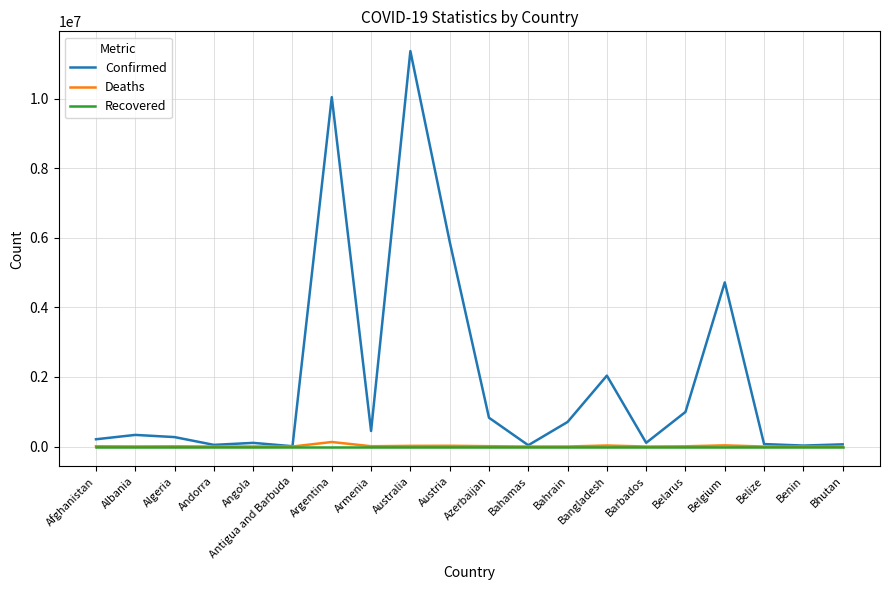

Where is Confirmed nearest to the value 5687733?

Austria